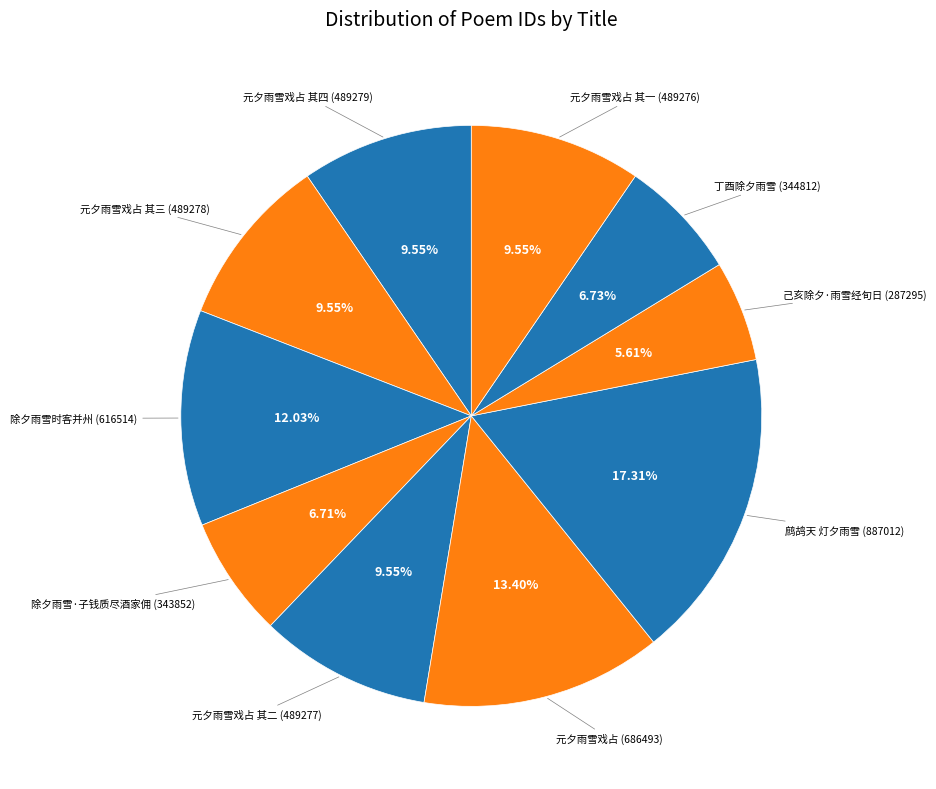

Rank the categories by value from highest to lowest.

鹧鸪天 灯夕雨雪, 元夕雨雪戏占, 除夕雨雪时客并州, 元夕雨雪戏占 其四, 元夕雨雪戏占 其三, 元夕雨雪戏占 其二, 元夕雨雪戏占 其一, 丁酉除夕雨雪, 除夕雨雪·子钱质尽酒家佣, 己亥除夕·雨雪经旬日